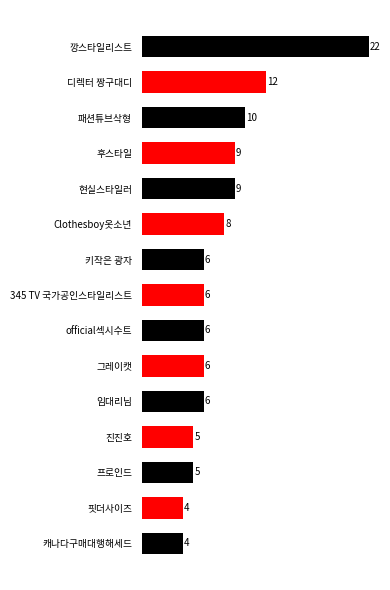

What is the smallest value displayed?

4